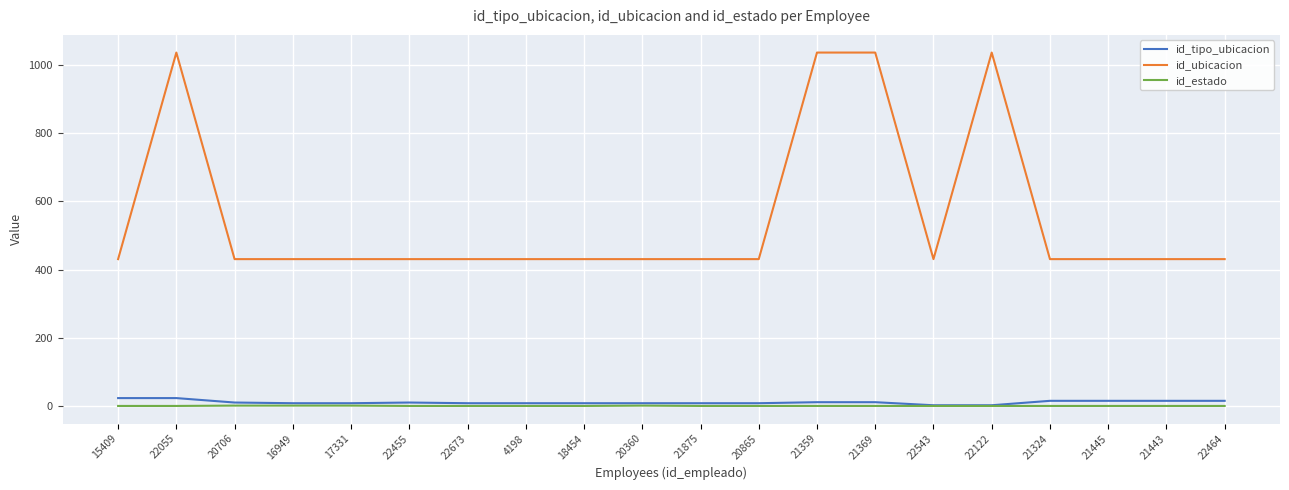

Is the value of id_estado at 17331 greater than the value of id_ubicacion at 22122?

No